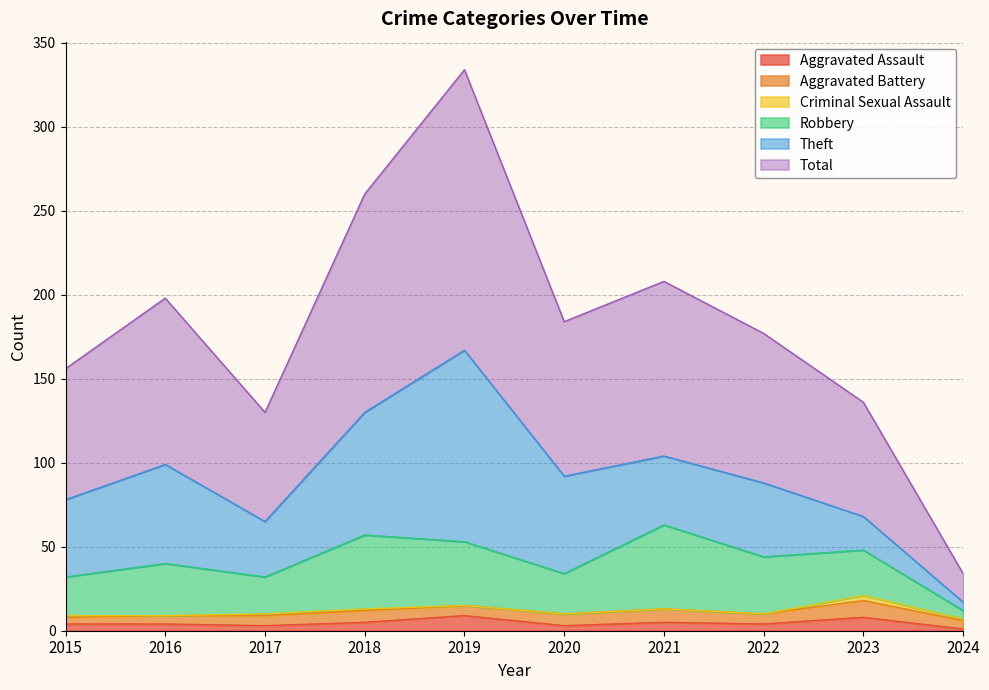

What is the value of the Total point at the 10th from the left?

17